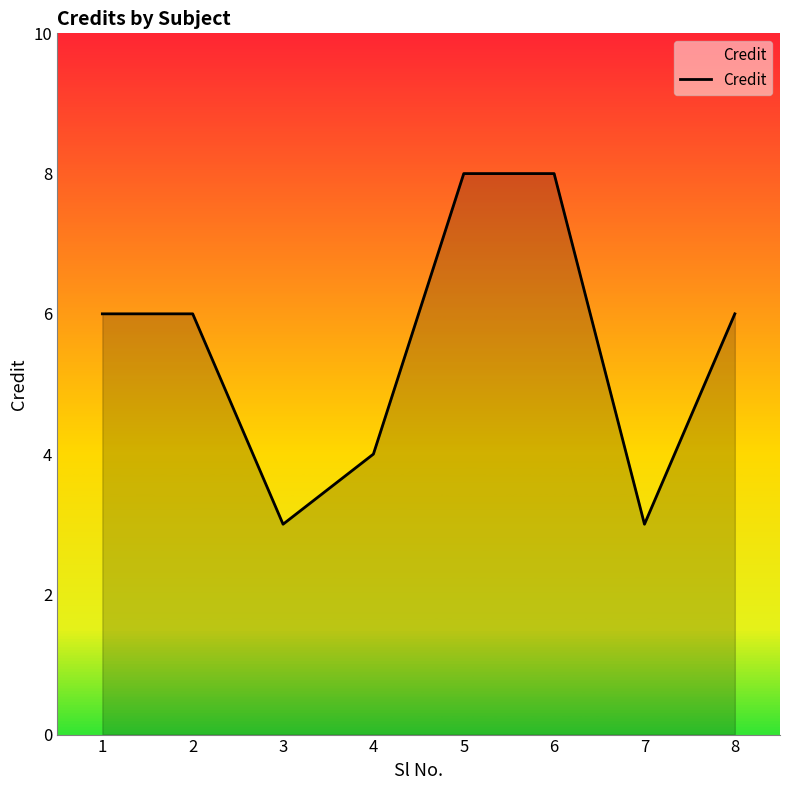

Reading left to right, extract all data points from this chart.

1=6	2=6	3=3	4=4	5=8	6=8	7=3	8=6